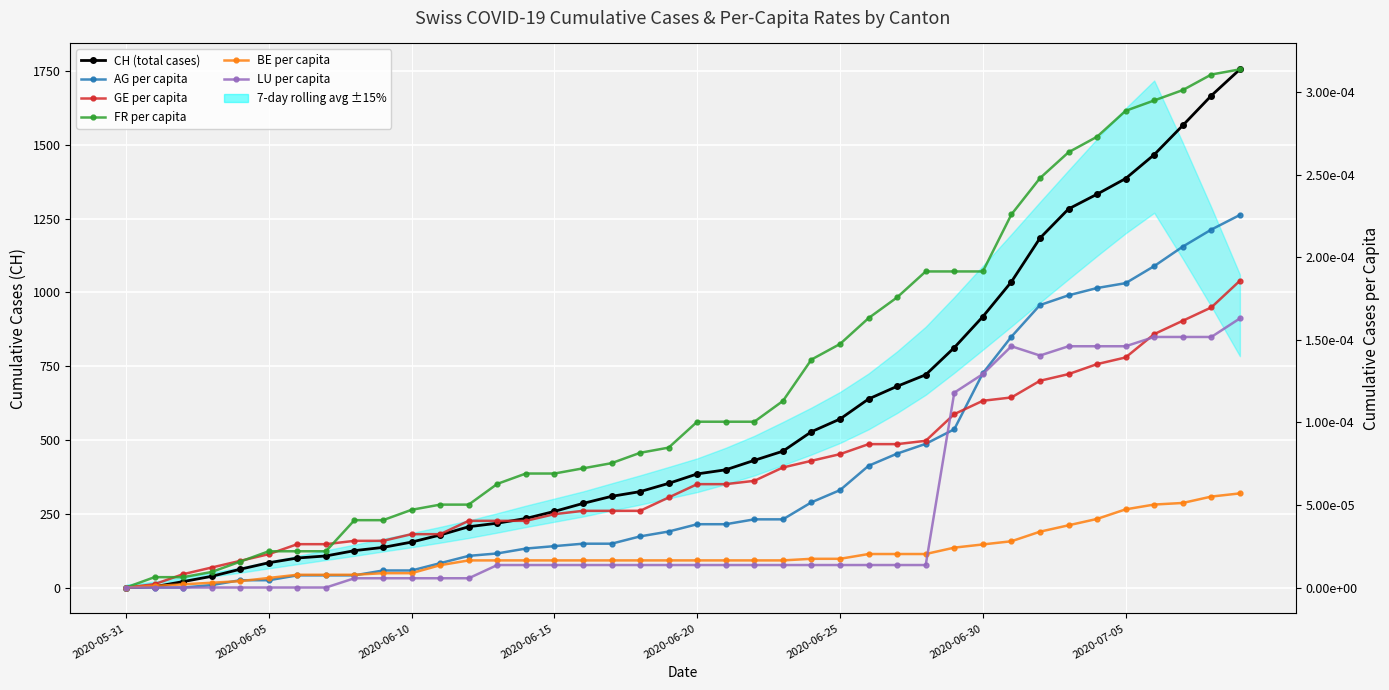

Rank the series at 36 from highest to lowest value.

CH (total cases), FR per capita, AG per capita, GE per capita, LU per capita, BE per capita